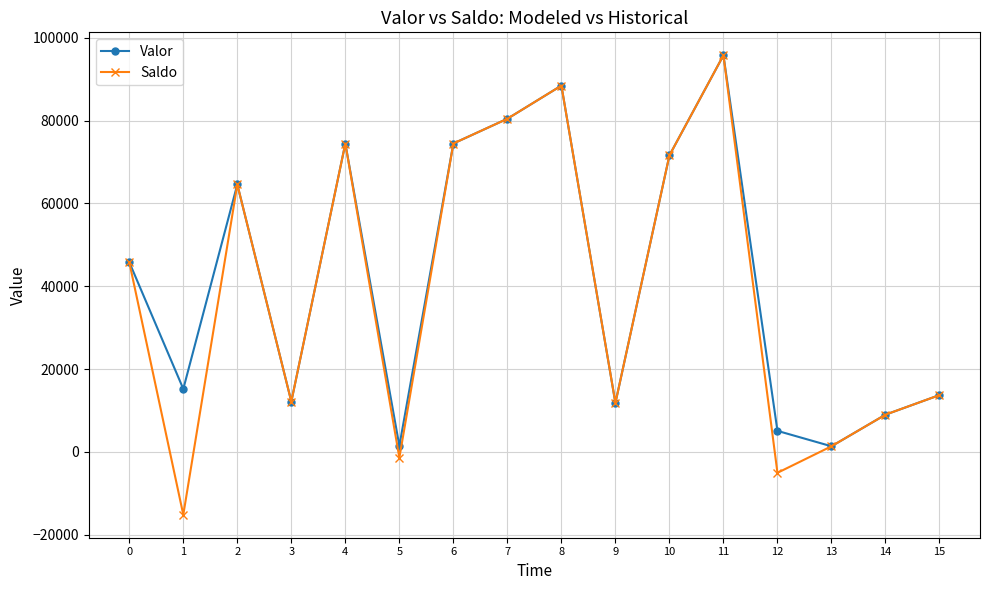

What are all the series names shown in the legend?

Valor, Saldo